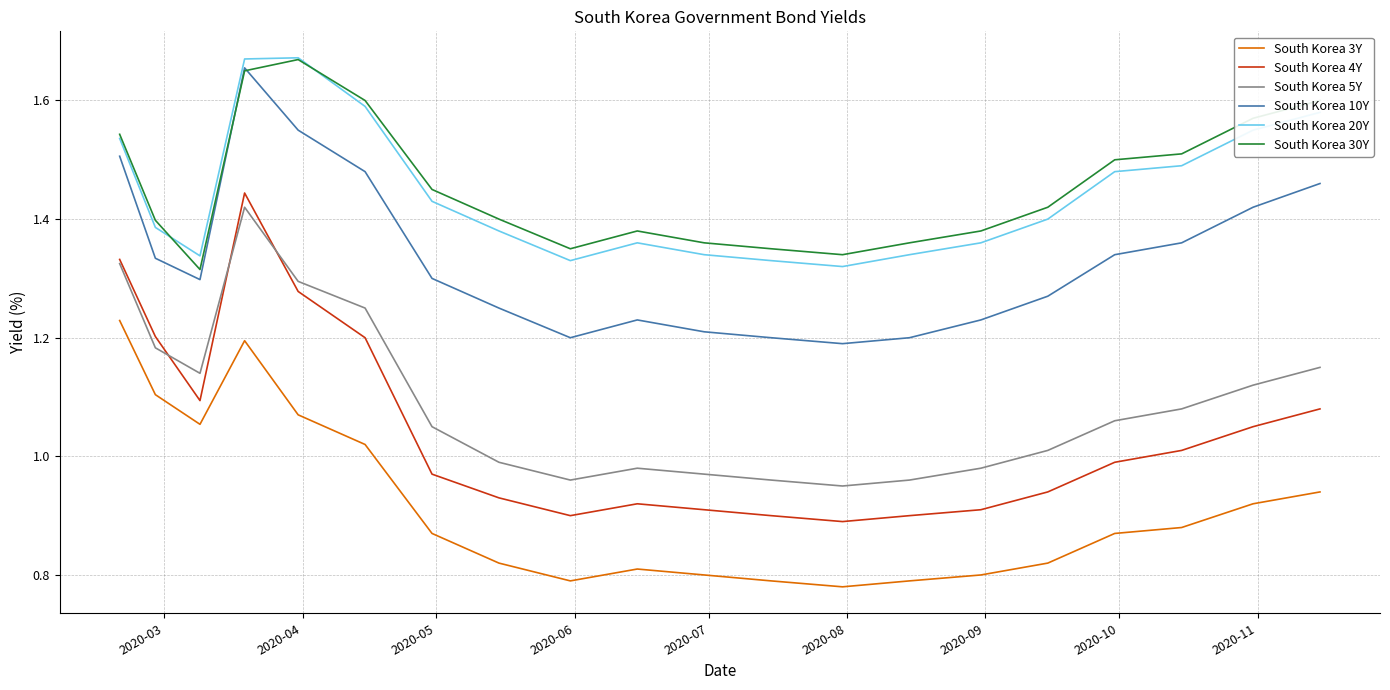

Which series has the largest range (max minus min)?

South Korea 4Y